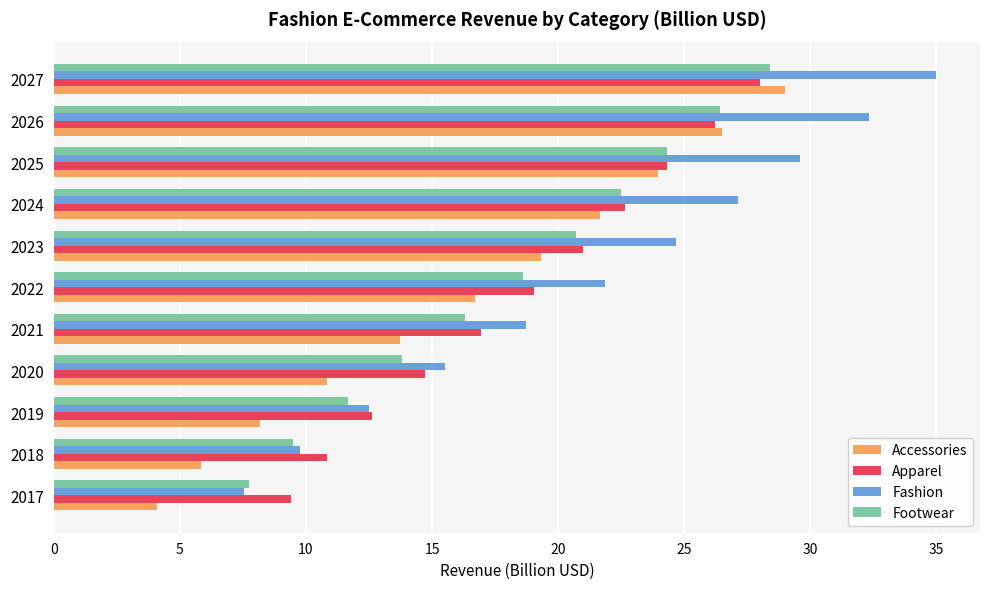

At how many categories does at least one series exceed 23?

5